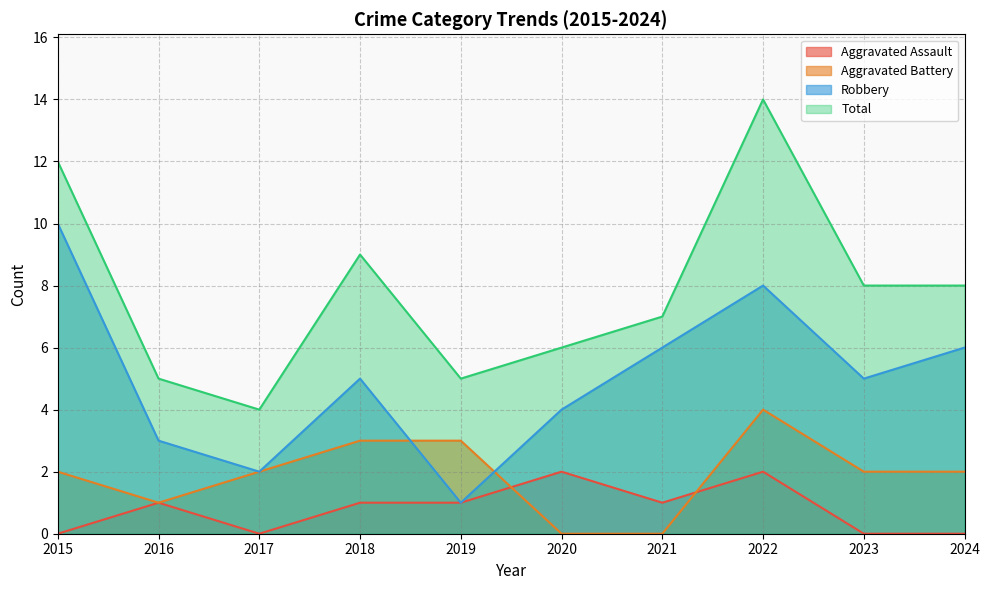

How many data points does each series have?

10